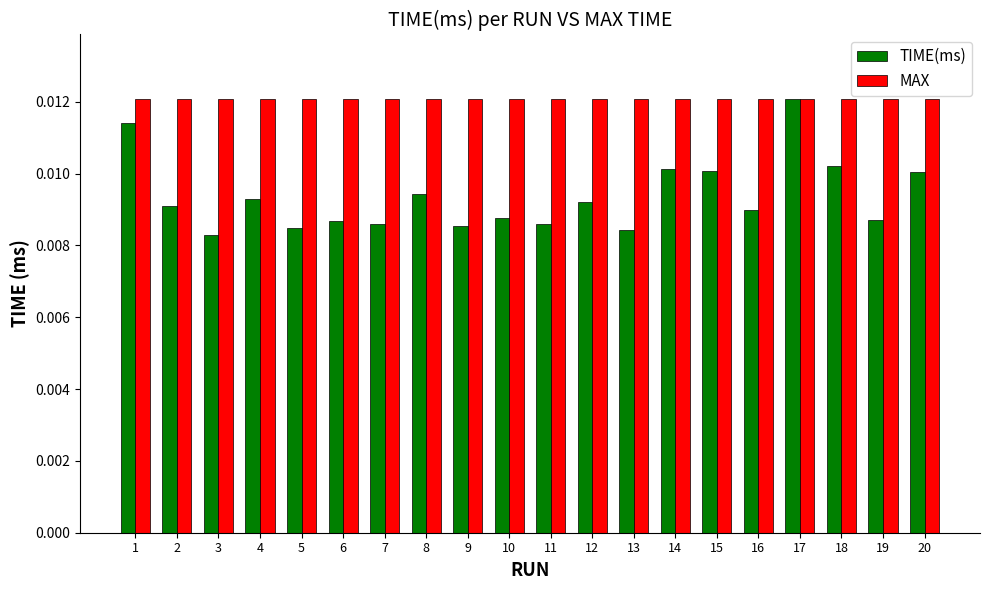

At which label does TIME(ms) reach its minimum?

3